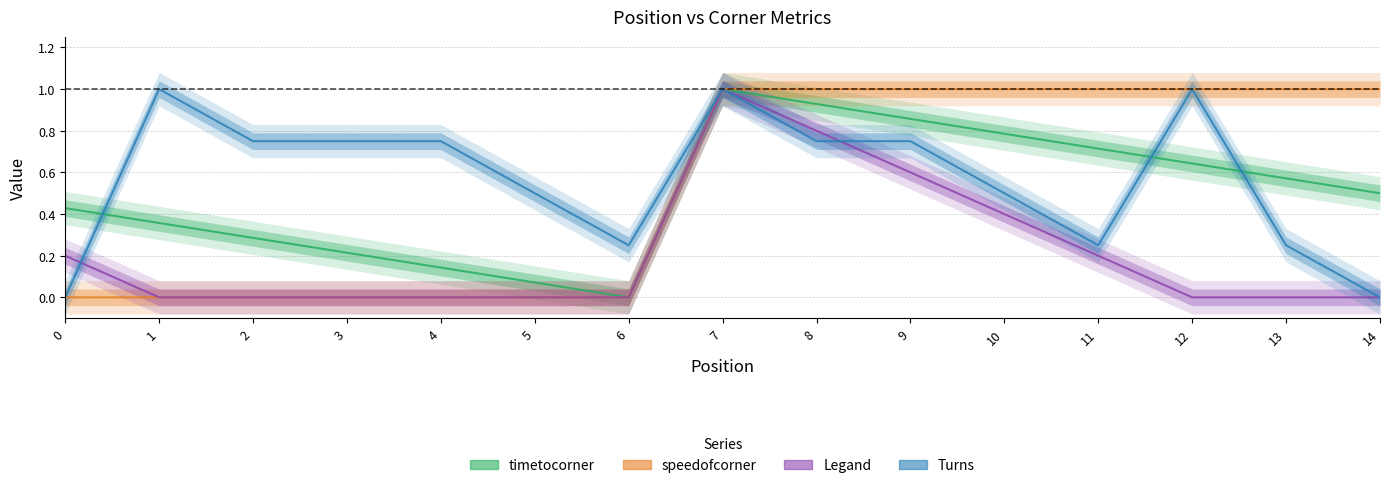

Rank the series by their maximum value, from highest to lowest.

timetocorner, speedofcorner, Legand, Turns